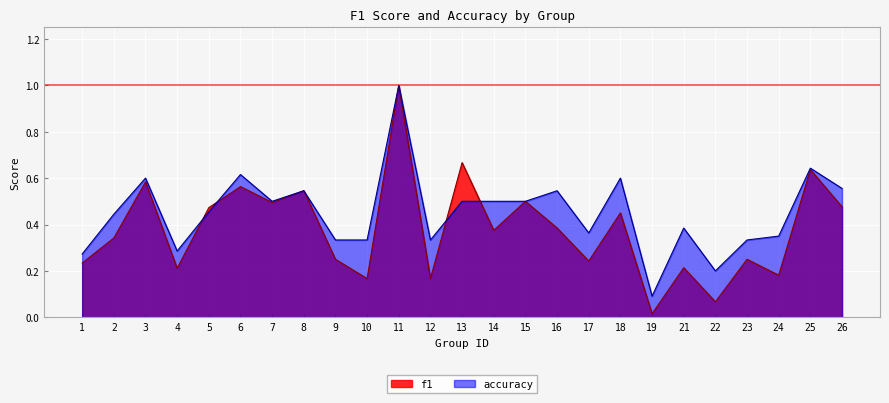

How many interior local peaks does the accuracy series have?

8